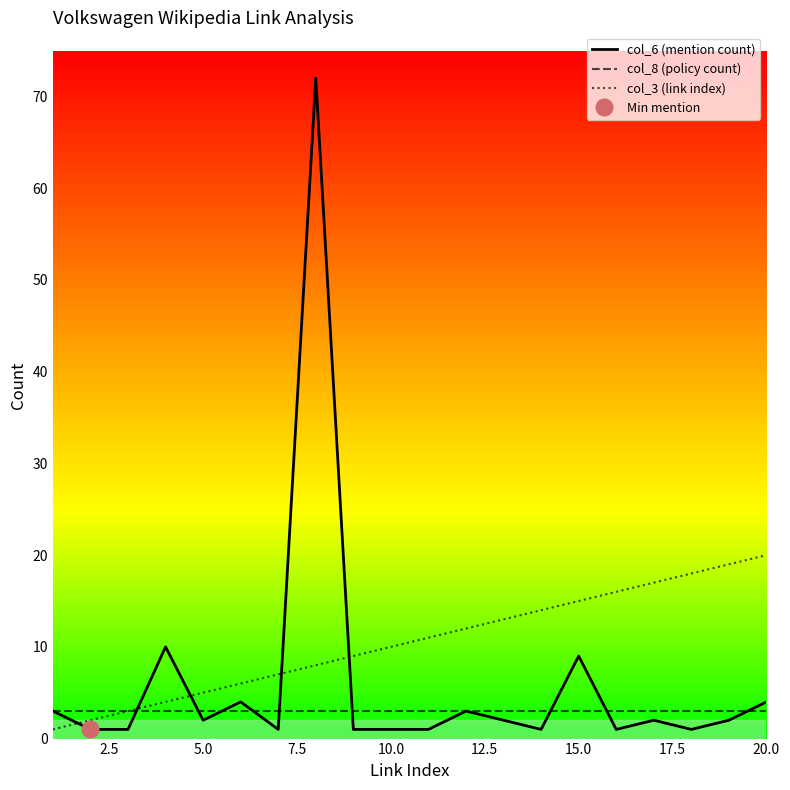

True or false: col_3 (link index) and col_6 (mention count) intersect in this chart.

True